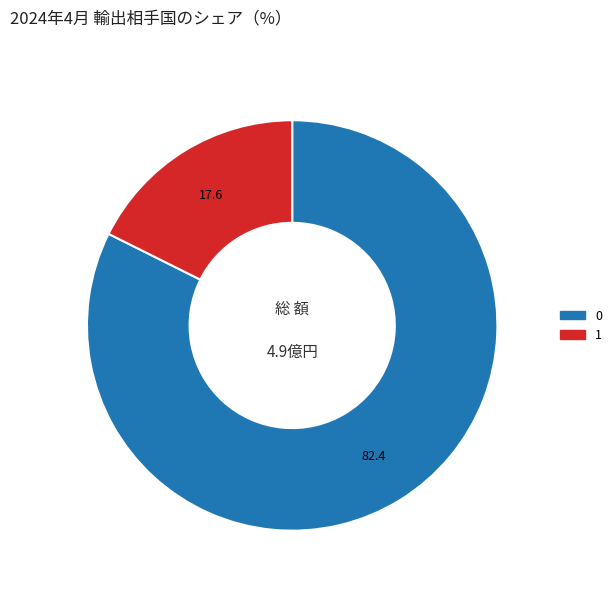

Rank the categories by value from lowest to highest.

1, 0